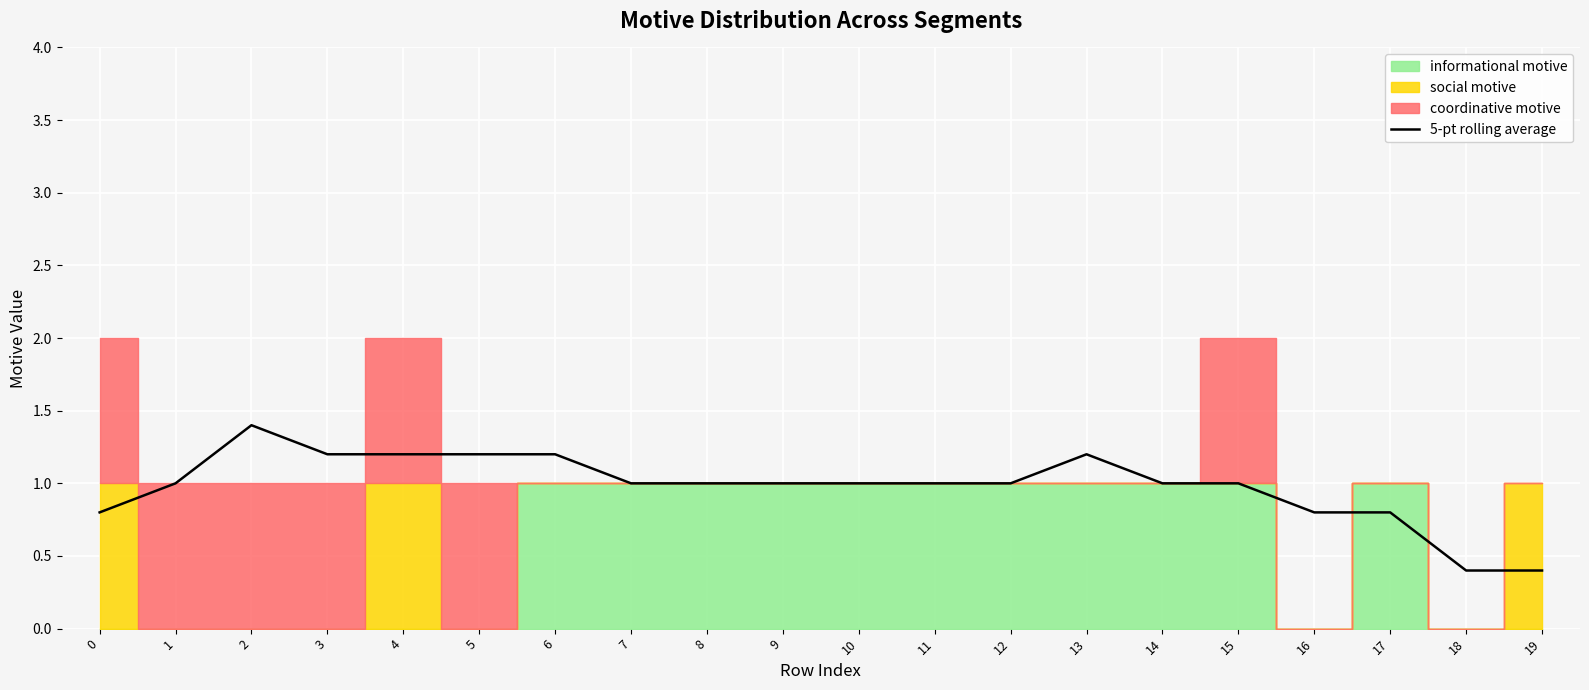

Reading left to right, extract all data points from this chart.

0=0.8	1=1.0	2=1.4	3=1.2	4=1.2	5=1.2	6=1.2	7=1.0	8=1.0	9=1.0	10=1.0	11=1.0	12=1.0	13=1.2	14=1.0	15=1.0	16=0.8	17=0.8	18=0.4	19=0.4